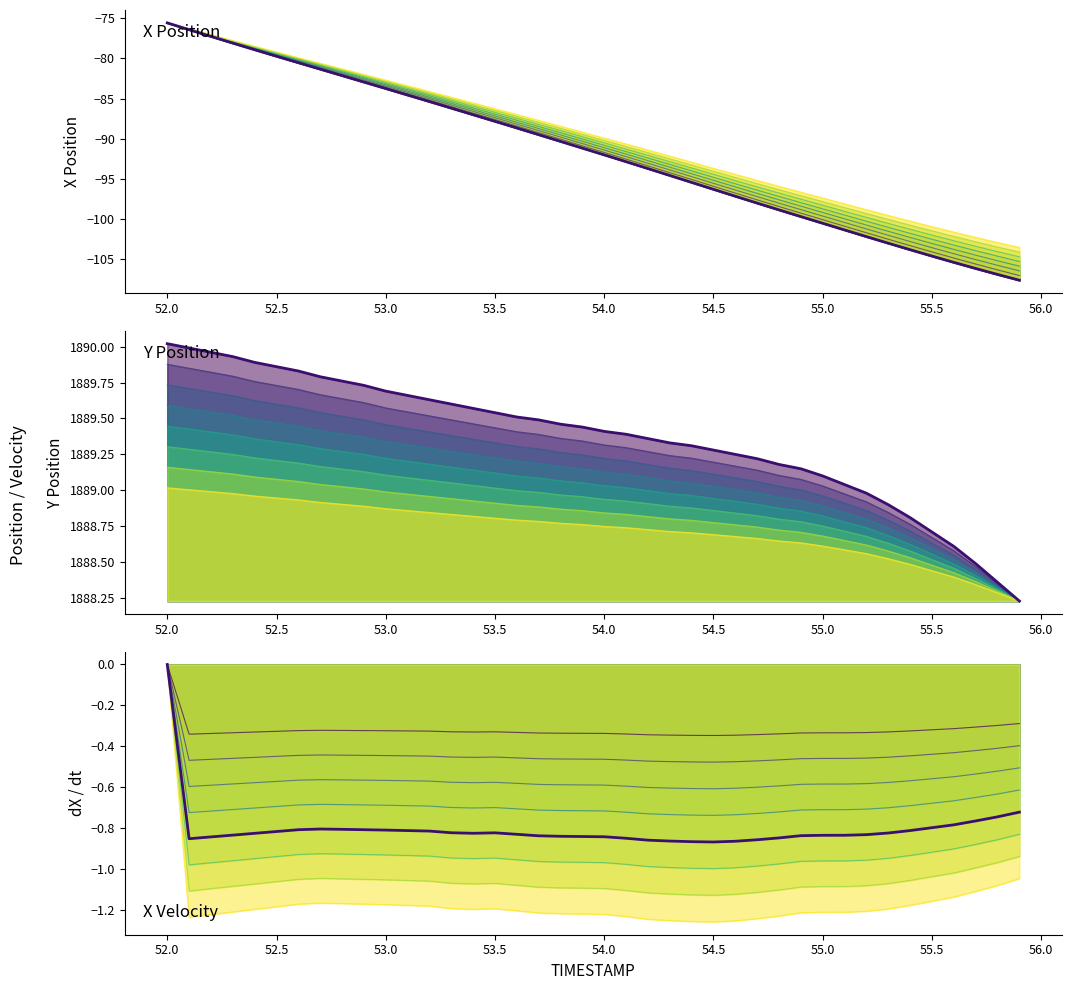

Reading left to right, what are all the values shown in this chart?

X Position (base): -75.6	-76.4	-77.2	-78.1	-78.9	-79.7	-80.5	-81.3	-82.1	-82.9	-83.8	-84.6	-85.4	-86.2	-87.0	-87.8	-88.7	-89.5	-90.4	-91.2	-92.0	-92.9	-93.7	-94.6	-95.5	-96.3	-97.2	-98.1	-98.9	-99.7	-100.6	-101.4	-102.2	-103.1	-103.9	-104.7	-105.4	-106.2	-107.0	-107.7
Y Position (base): 1890.0	1890.0	1890.0	1889.9	1889.9	1889.9	1889.8	1889.8	1889.8	1889.7	1889.7	1889.7	1889.6	1889.6	1889.6	1889.5	1889.5	1889.5	1889.5	1889.4	1889.4	1889.4	1889.4	1889.3	1889.3	1889.3	1889.2	1889.2	1889.2	1889.2	1889.1	1889.0	1889.0	1888.9	1888.8	1888.7	1888.6	1888.5	1888.4	1888.2
dX/dt (base): 0.0	-0.9	-0.8	-0.8	-0.8	-0.8	-0.8	-0.8	-0.8	-0.8	-0.8	-0.8	-0.8	-0.8	-0.8	-0.8	-0.8	-0.8	-0.8	-0.8	-0.8	-0.8	-0.9	-0.9	-0.9	-0.9	-0.9	-0.9	-0.8	-0.8	-0.8	-0.8	-0.8	-0.8	-0.8	-0.8	-0.8	-0.8	-0.7	-0.7